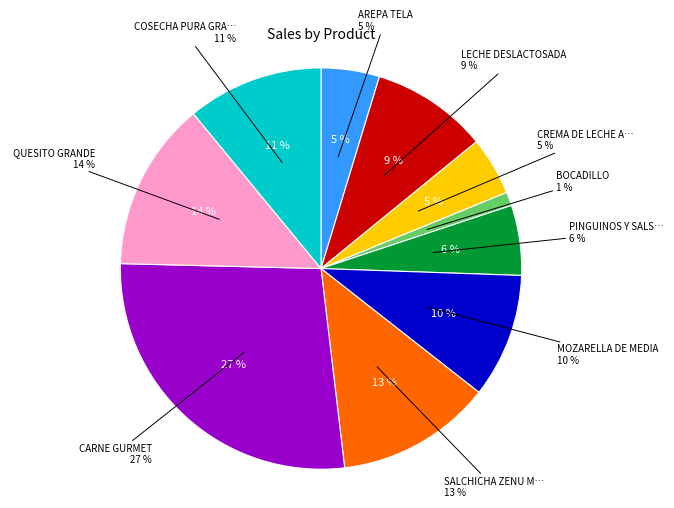

How many segments does this pie chart have?

10